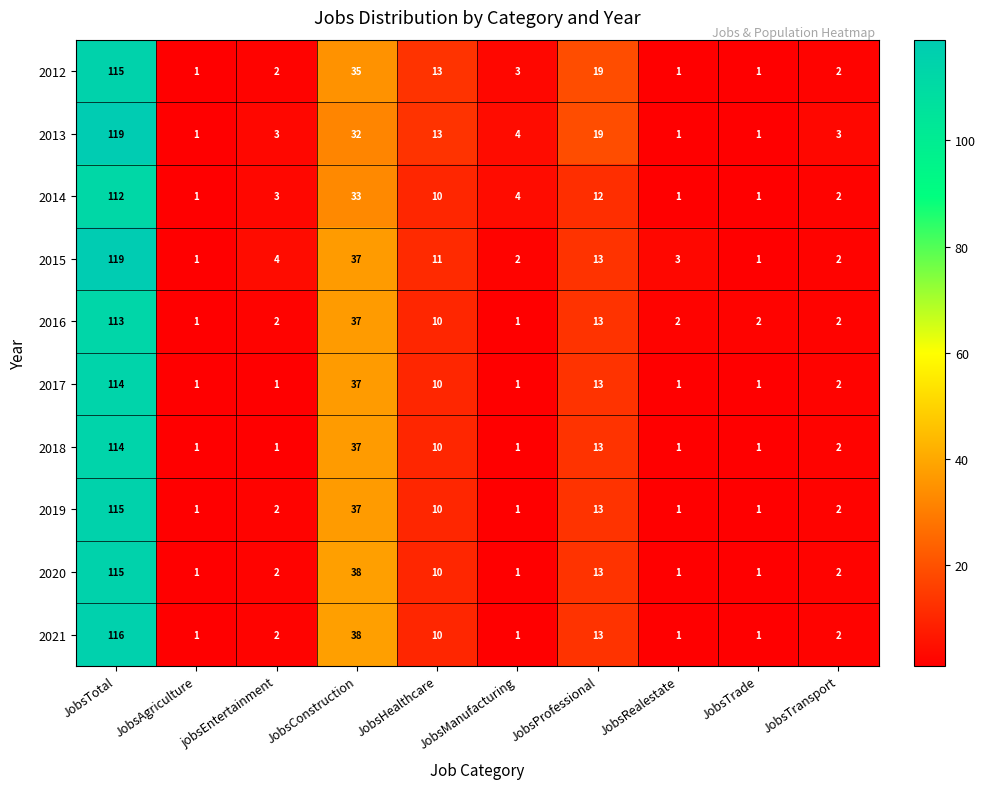

What is the difference between the maximum and minimum values in the 2014 series?

111